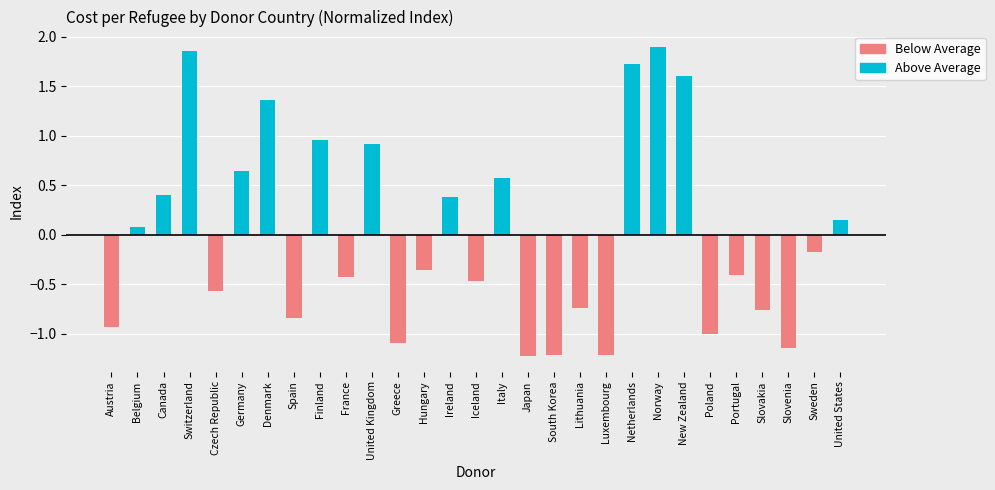

What is the smallest value displayed?

-1.2